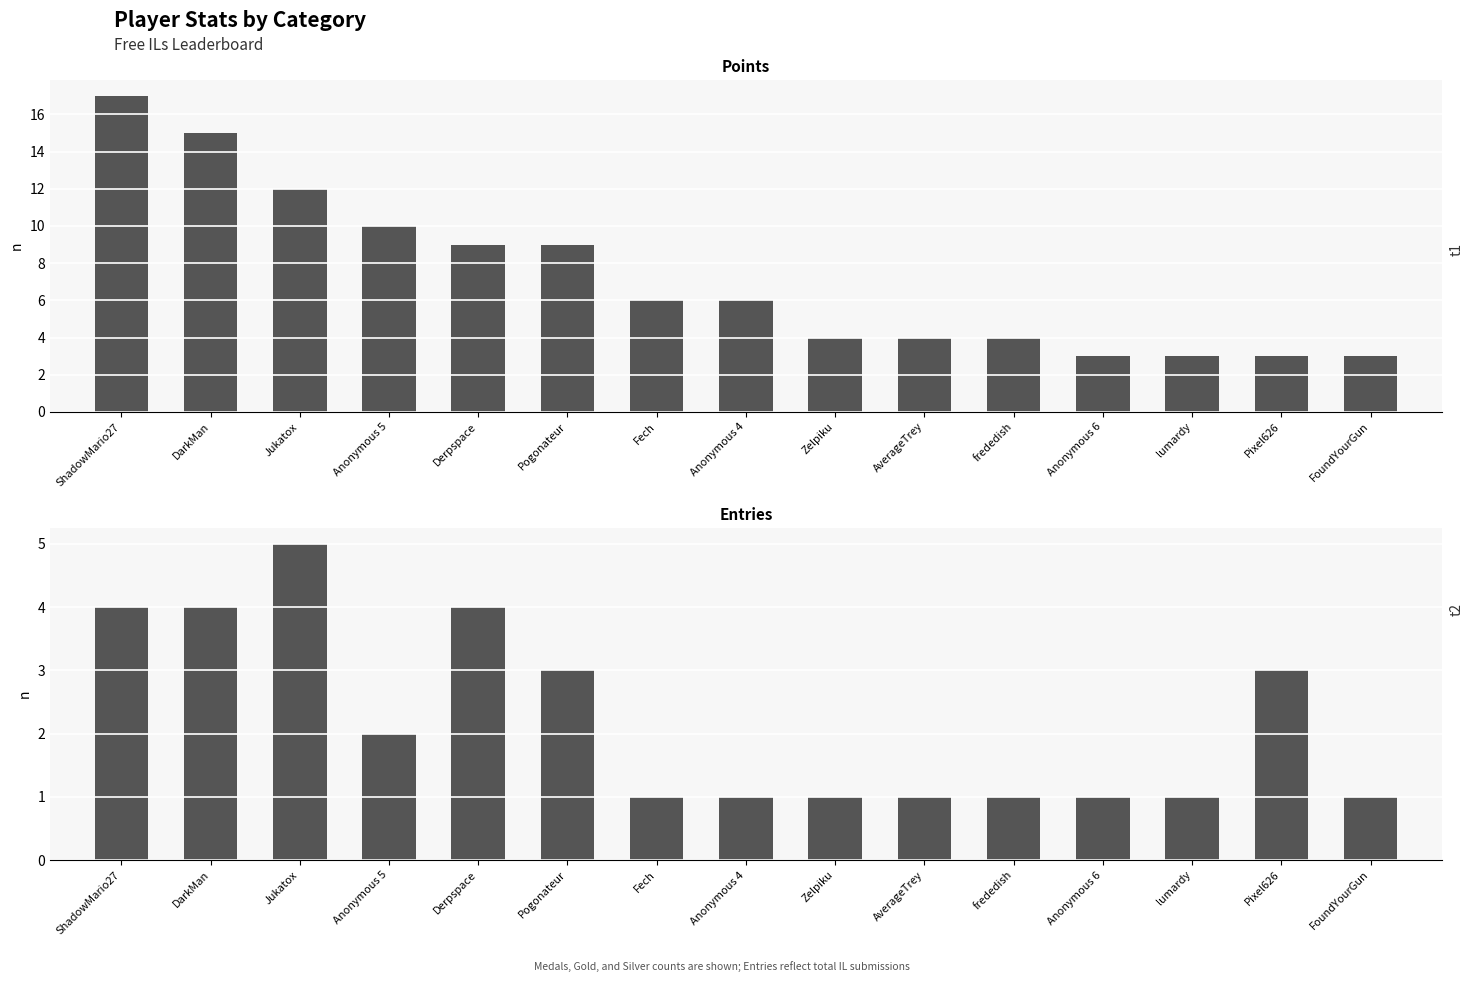

How many groups of bars are there?

15